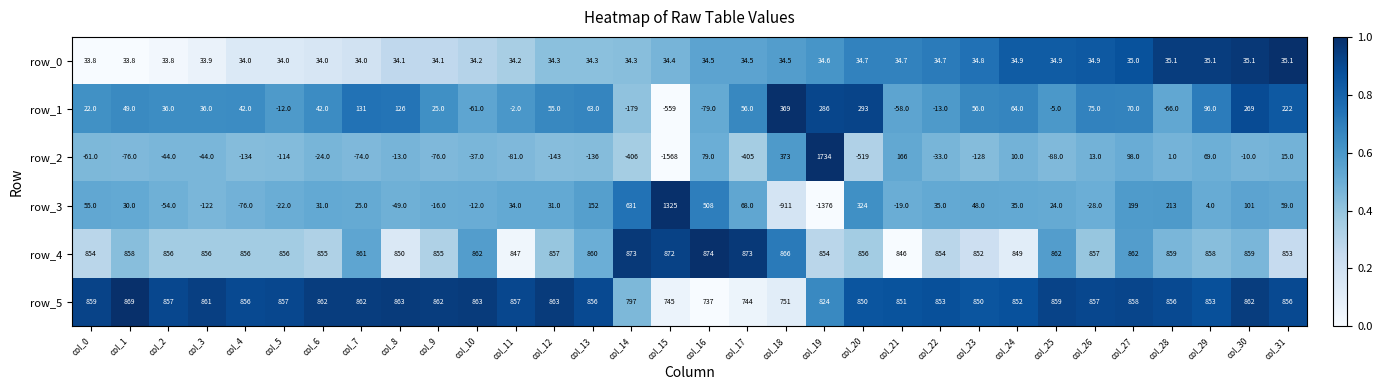

Is it true that row_5 equals 1.6 at col_10?

False